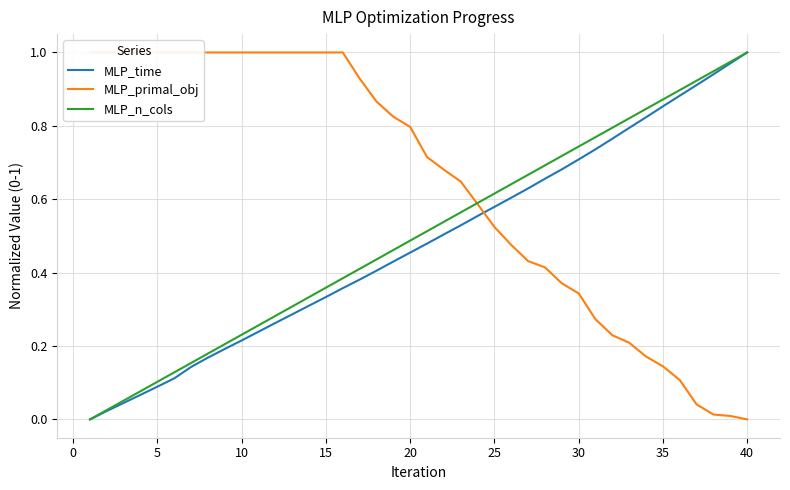

At which label does MLP_time reach its peak?

40